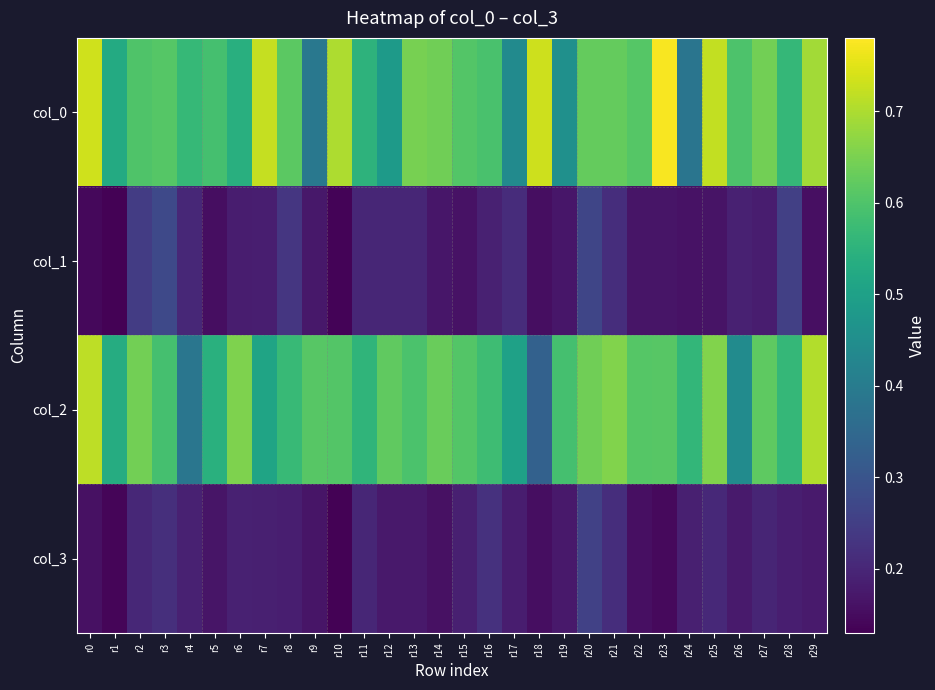

Reading left to right, transcribe all the data shown in this chart.

col_0: r0=0.7	r1=0.5	r2=0.6	r3=0.6	r4=0.6	r5=0.6	r6=0.5	r7=0.7	r8=0.6	r9=0.4	r10=0.7	r11=0.6	r12=0.5	r13=0.6	r14=0.6	r15=0.6	r16=0.6	r17=0.4	r18=0.7	r19=0.5	r20=0.6	r21=0.6	r22=0.6	r23=0.8	r24=0.4	r25=0.7	r26=0.6	r27=0.6	r28=0.6	r29=0.7
col_1: r0=0.1	r1=0.1	r2=0.2	r3=0.3	r4=0.2	r5=0.2	r6=0.2	r7=0.2	r8=0.2	r9=0.2	r10=0.1	r11=0.2	r12=0.2	r13=0.2	r14=0.2	r15=0.2	r16=0.2	r17=0.2	r18=0.2	r19=0.2	r20=0.3	r21=0.2	r22=0.2	r23=0.2	r24=0.2	r25=0.2	r26=0.2	r27=0.2	r28=0.3	r29=0.2
col_2: r0=0.7	r1=0.5	r2=0.6	r3=0.6	r4=0.4	r5=0.5	r6=0.7	r7=0.5	r8=0.6	r9=0.6	r10=0.6	r11=0.6	r12=0.6	r13=0.6	r14=0.6	r15=0.6	r16=0.6	r17=0.5	r18=0.3	r19=0.6	r20=0.6	r21=0.7	r22=0.6	r23=0.6	r24=0.6	r25=0.7	r26=0.4	r27=0.6	r28=0.6	r29=0.7
col_3: r0=0.2	r1=0.1	r2=0.2	r3=0.2	r4=0.2	r5=0.2	r6=0.2	r7=0.2	r8=0.2	r9=0.2	r10=0.1	r11=0.2	r12=0.2	r13=0.2	r14=0.2	r15=0.2	r16=0.2	r17=0.2	r18=0.2	r19=0.2	r20=0.3	r21=0.2	r22=0.2	r23=0.1	r24=0.2	r25=0.2	r26=0.2	r27=0.2	r28=0.2	r29=0.2